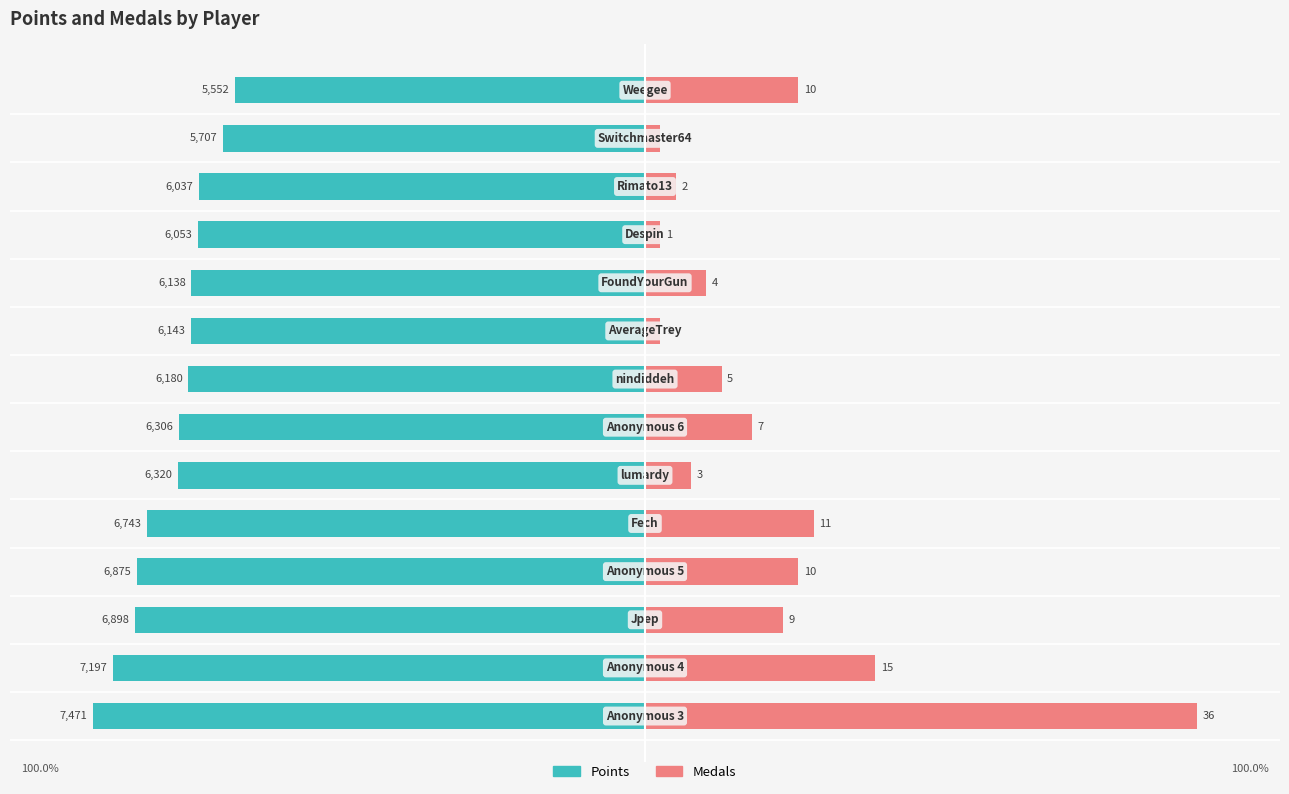

What is the difference between the highest and lowest values at 3?

119.8